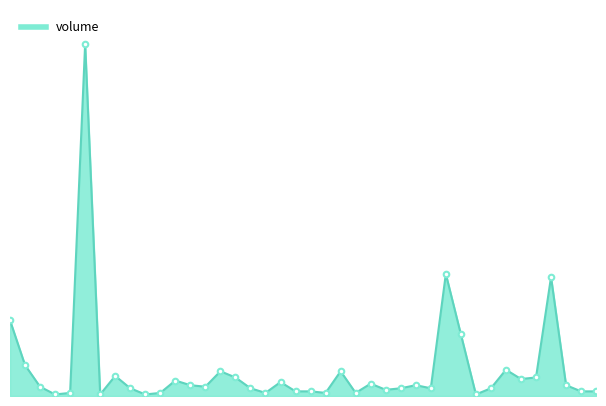

What is the smallest value displayed?

1